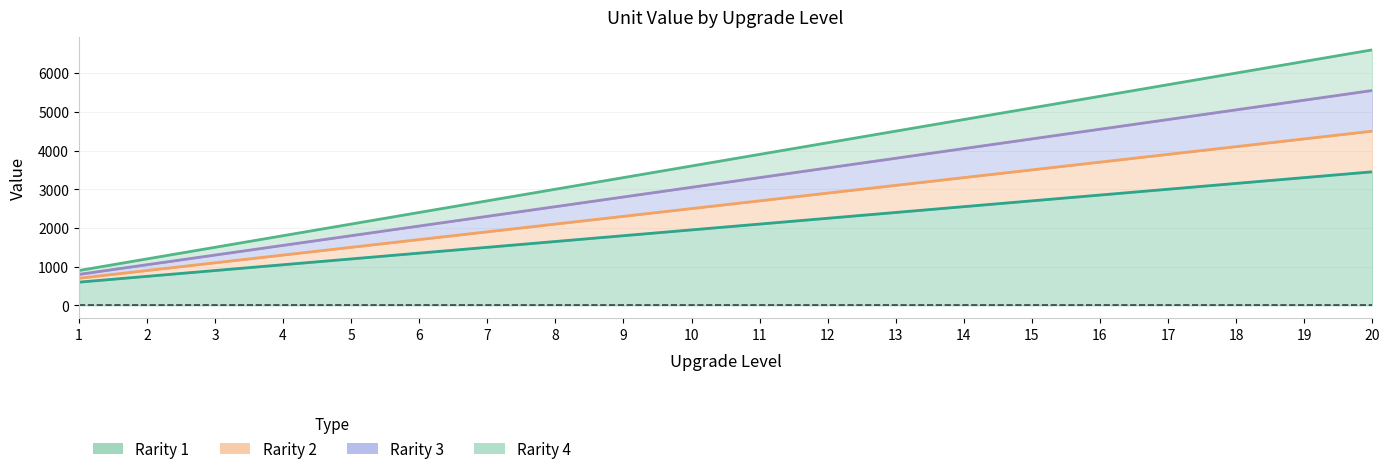

Where is Rarity 4 nearest to the value 3750?

10